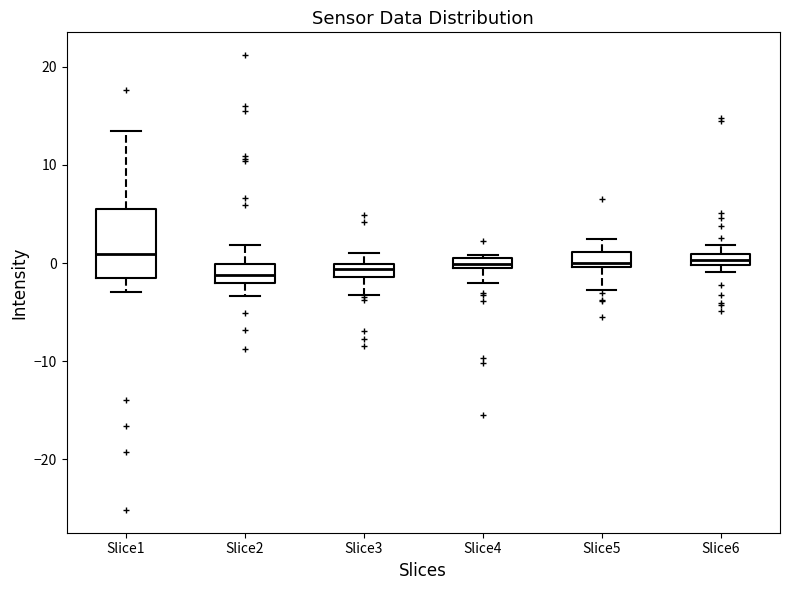

Comparing the boxes themselves (not the whiskers), which one is the tallest?

Slice1